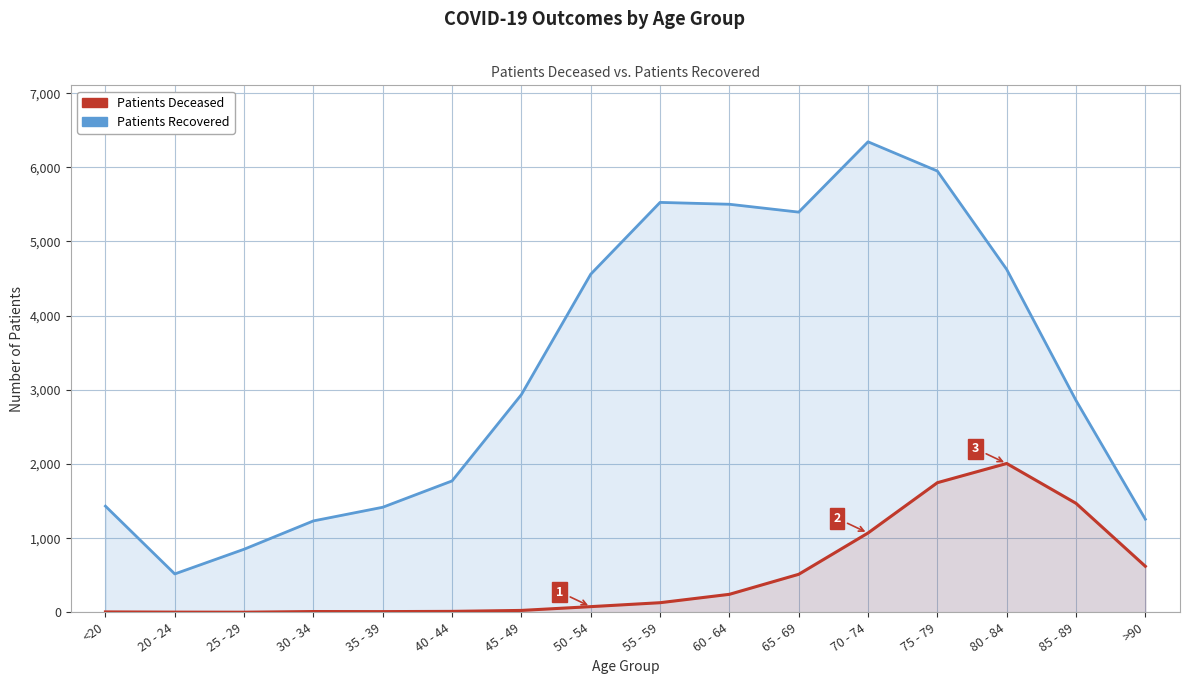

True or false: patients_deceased has a value of 13 at 40 - 44.

True